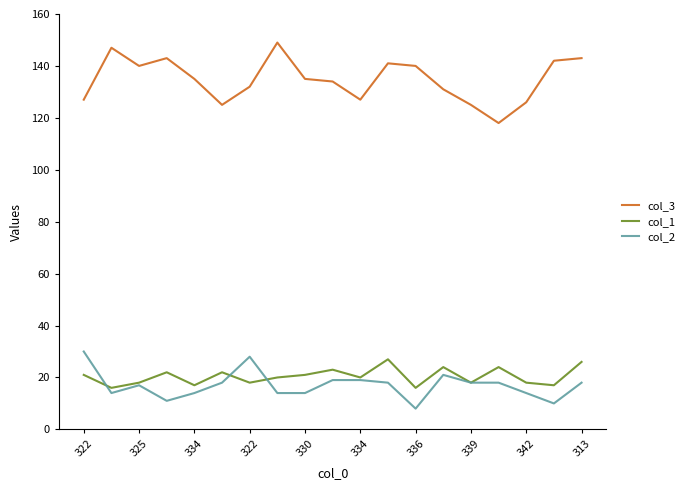

Which series has the largest total across all categories?

col_3